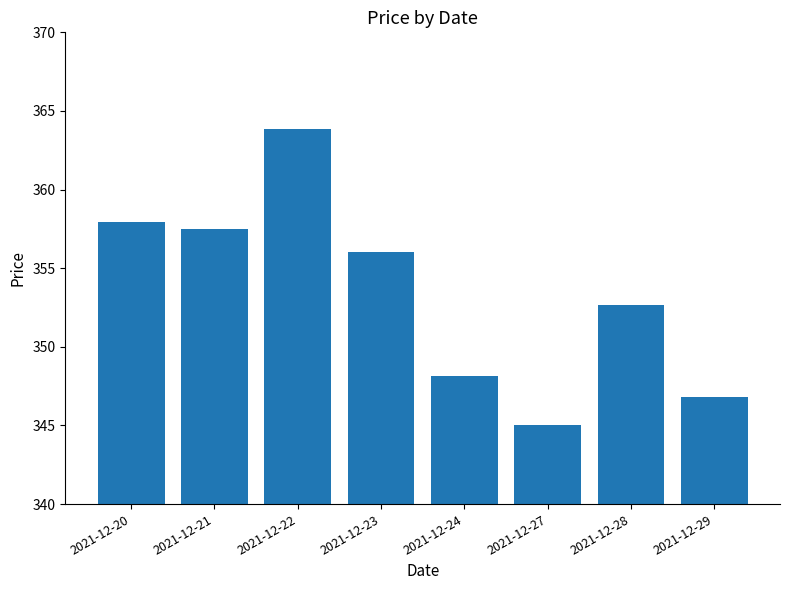

What is the change in value from 2021-12-22 to 2021-12-24?

-15.7